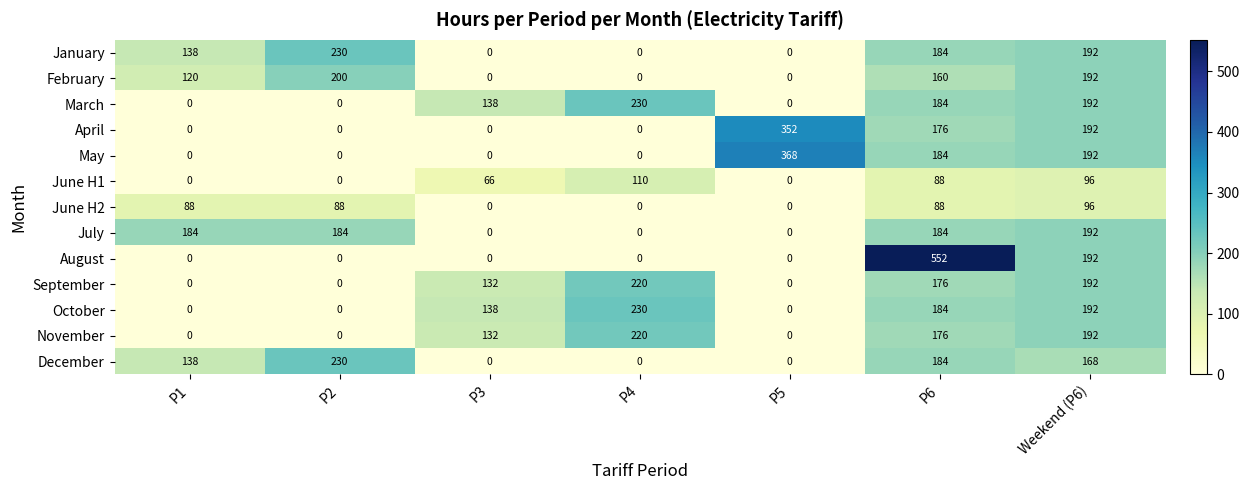

What is the approximate value of March at P4, to the nearest 10?

230